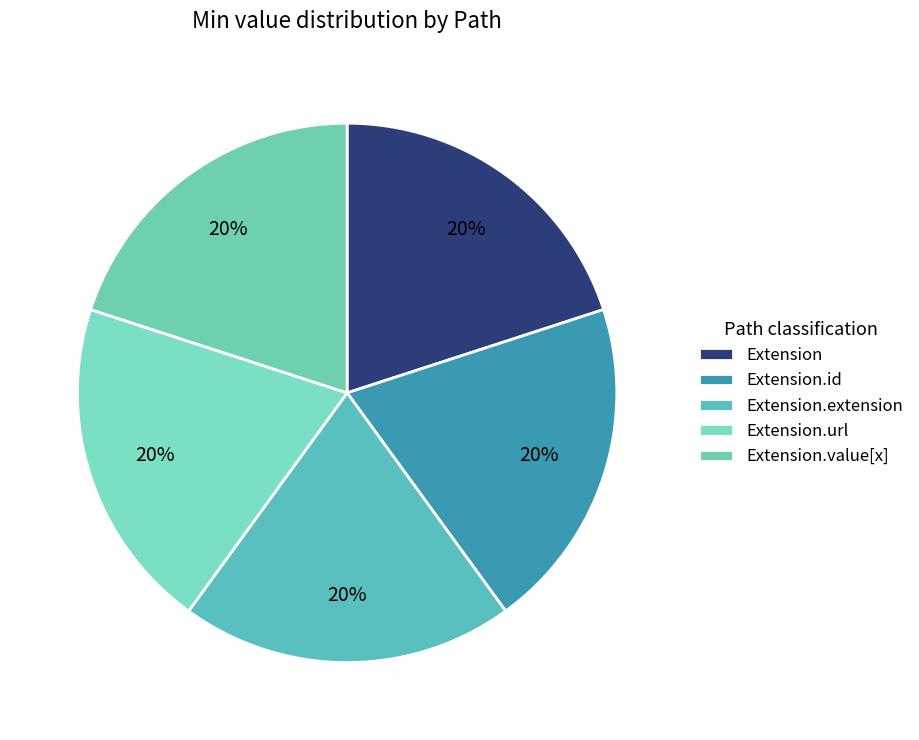

Which category has the biggest portion of the pie?

Extension.url